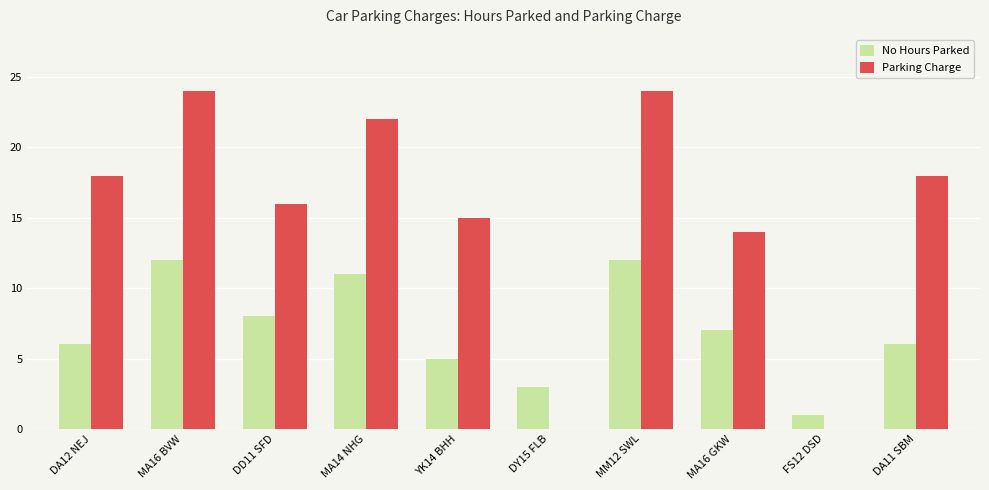

What are all the series names shown in the legend?

No Hours Parked, Parking Charge